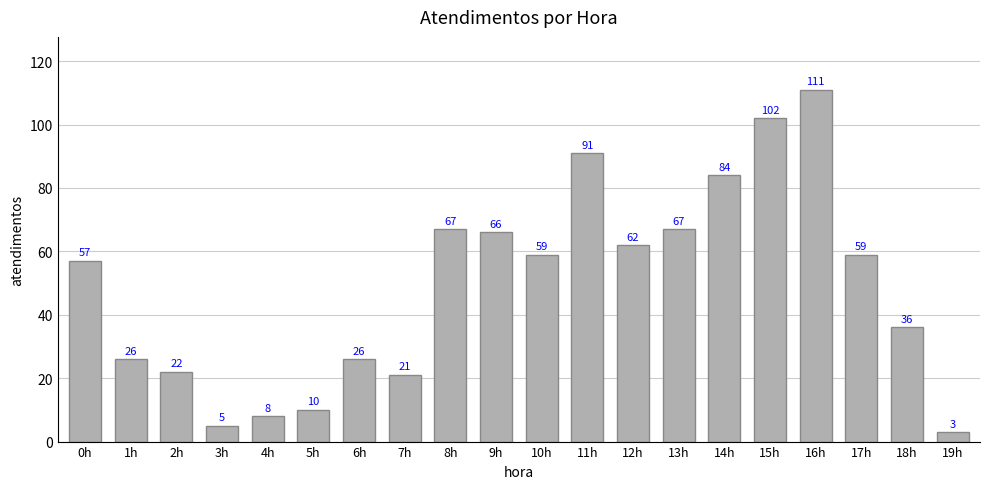

True or false: the data shows 3 at 19h.

True